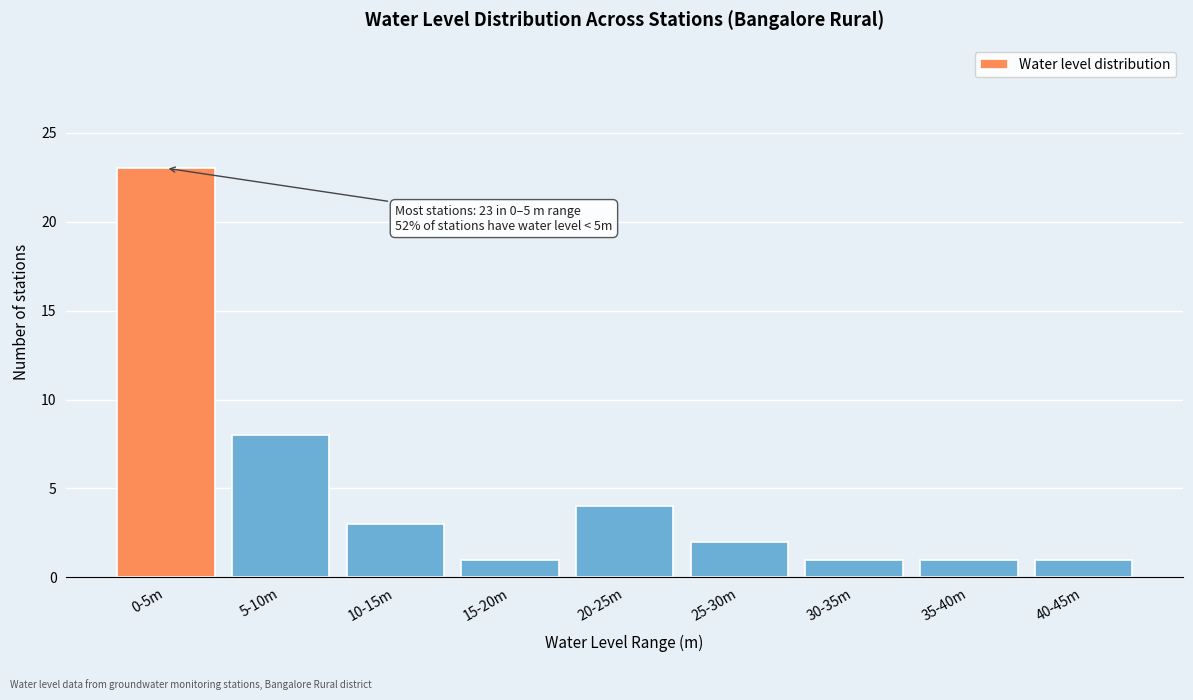

Reading left to right, transcribe all the data shown in this chart.

0-5m=23	5-10m=8	10-15m=3	15-20m=1	20-25m=4	25-30m=2	30-35m=1	35-40m=1	40-45m=1